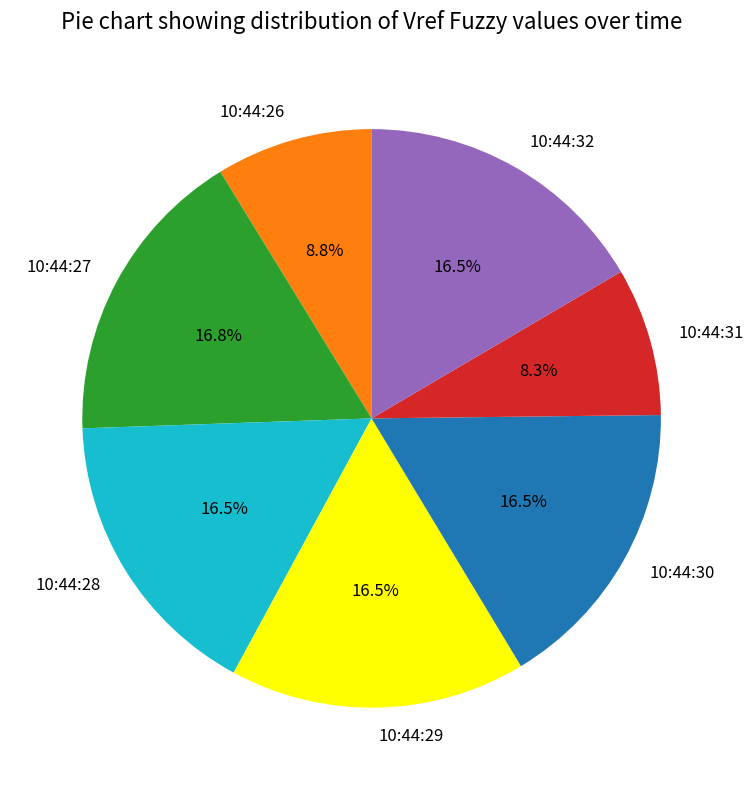

What is the ratio of the value at 10:44:32 to the value at 10:44:31?

2.0